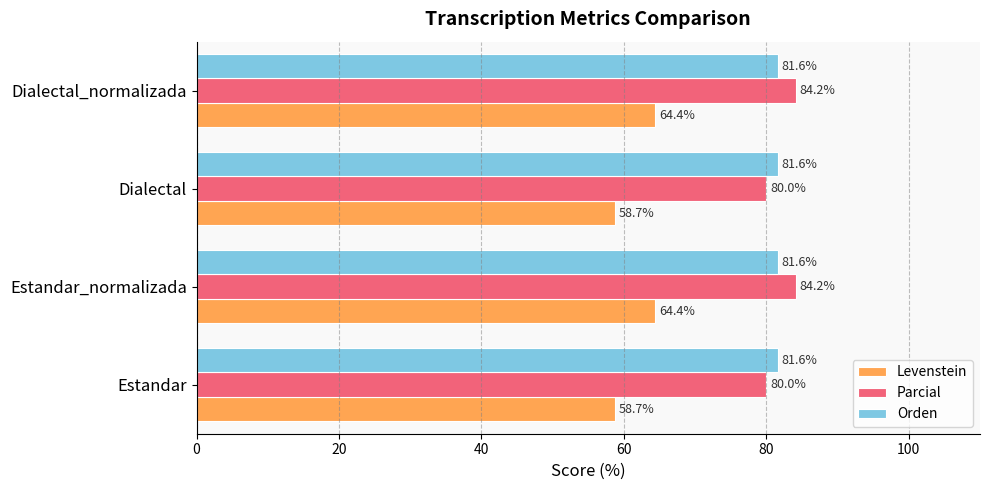

The value of Levenstein at Dialectal_normalizada is 64.4. True or false?

True